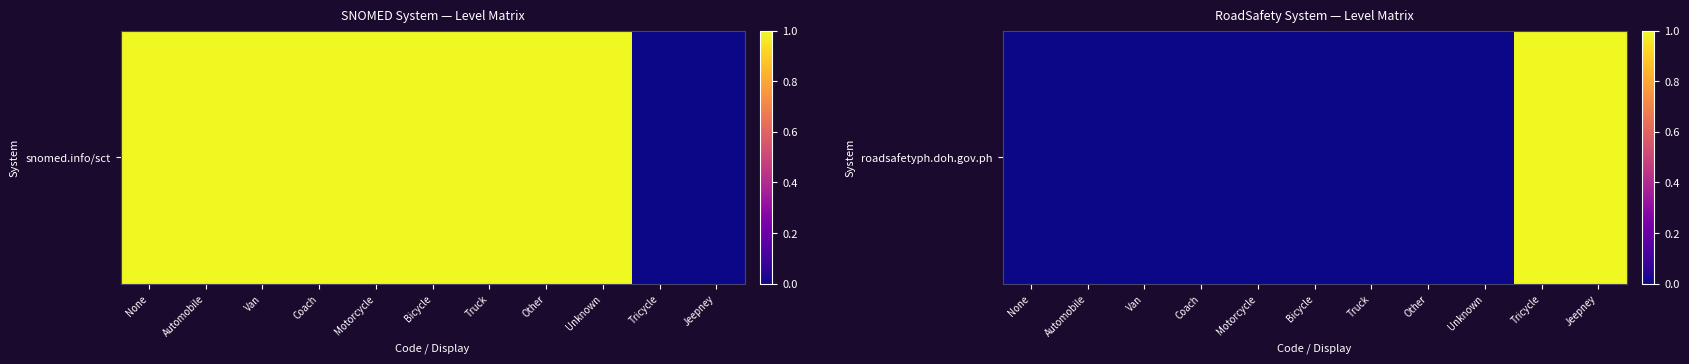

True or false: the data shows 0 at Motorcycle.

True